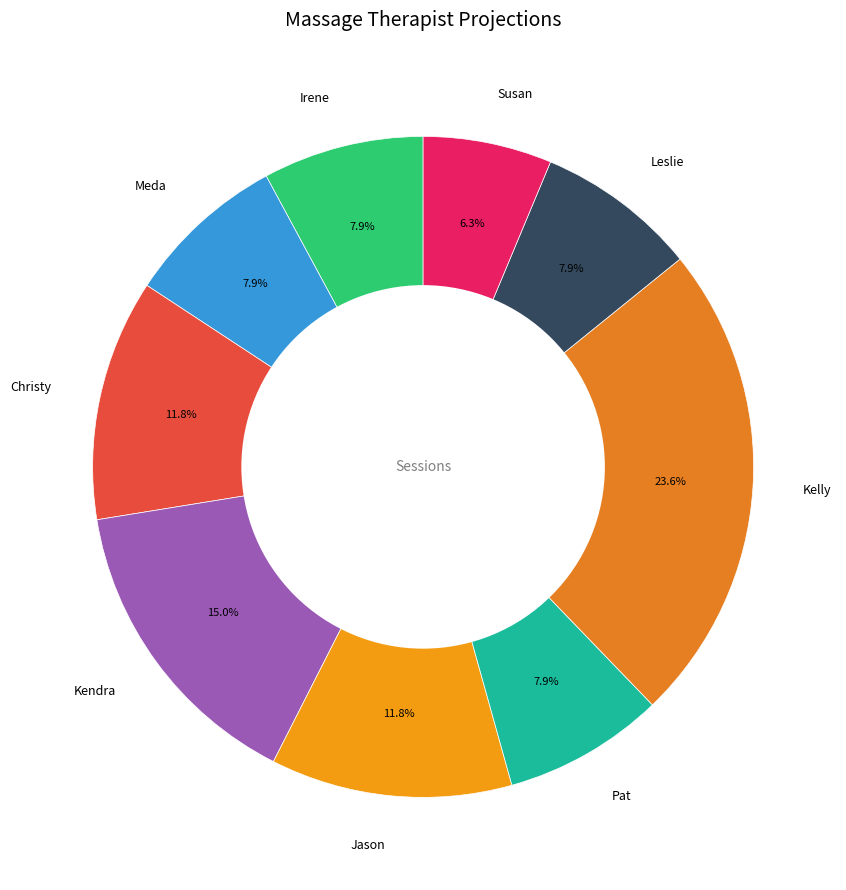

Which slice is the largest?

Kelly